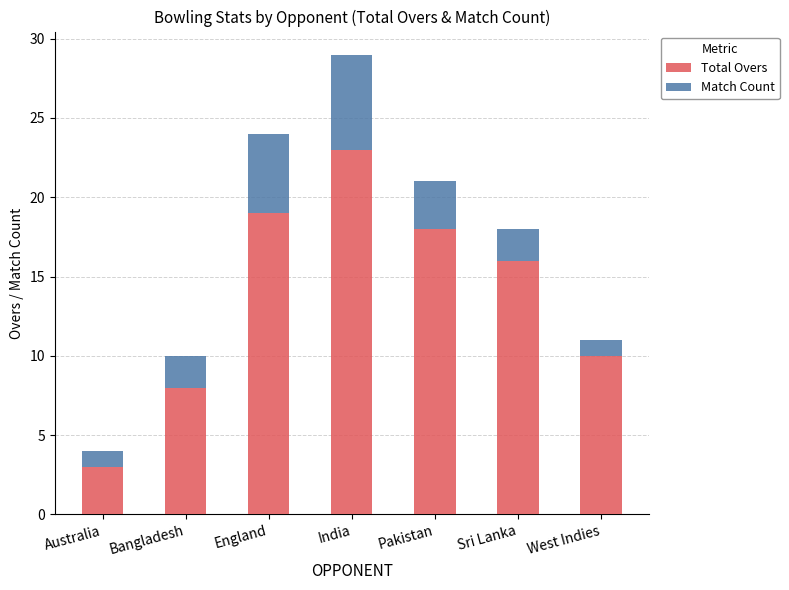

How many categories are shown in the chart?

7